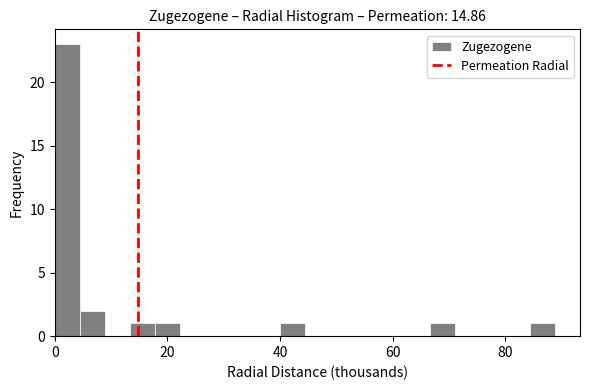

Read against the x-axis, roughly where is the centre of the tallest bar?

2